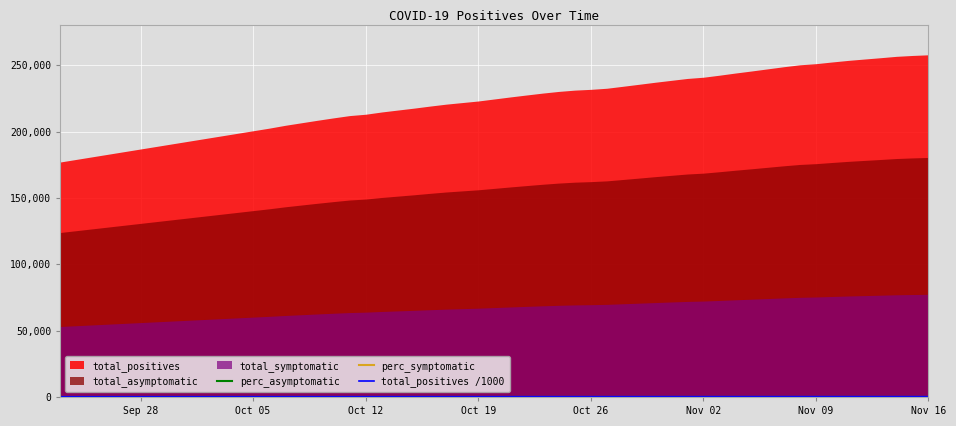

The perc_asymptomatic series shows 70.0 at Nov 16. True or false?

True